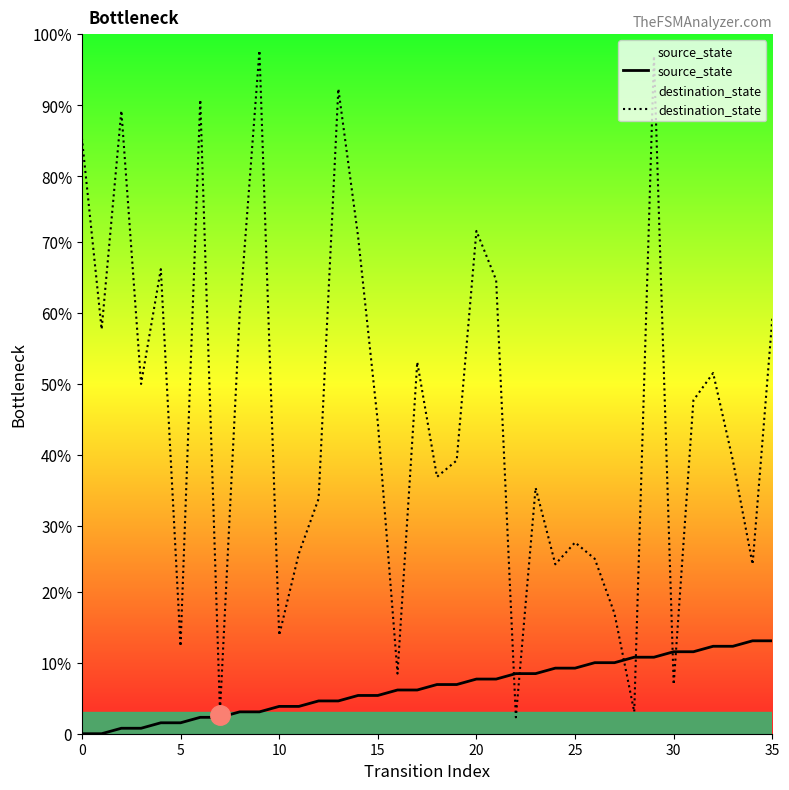

How many times do destination_state and source_state cross each other?

6